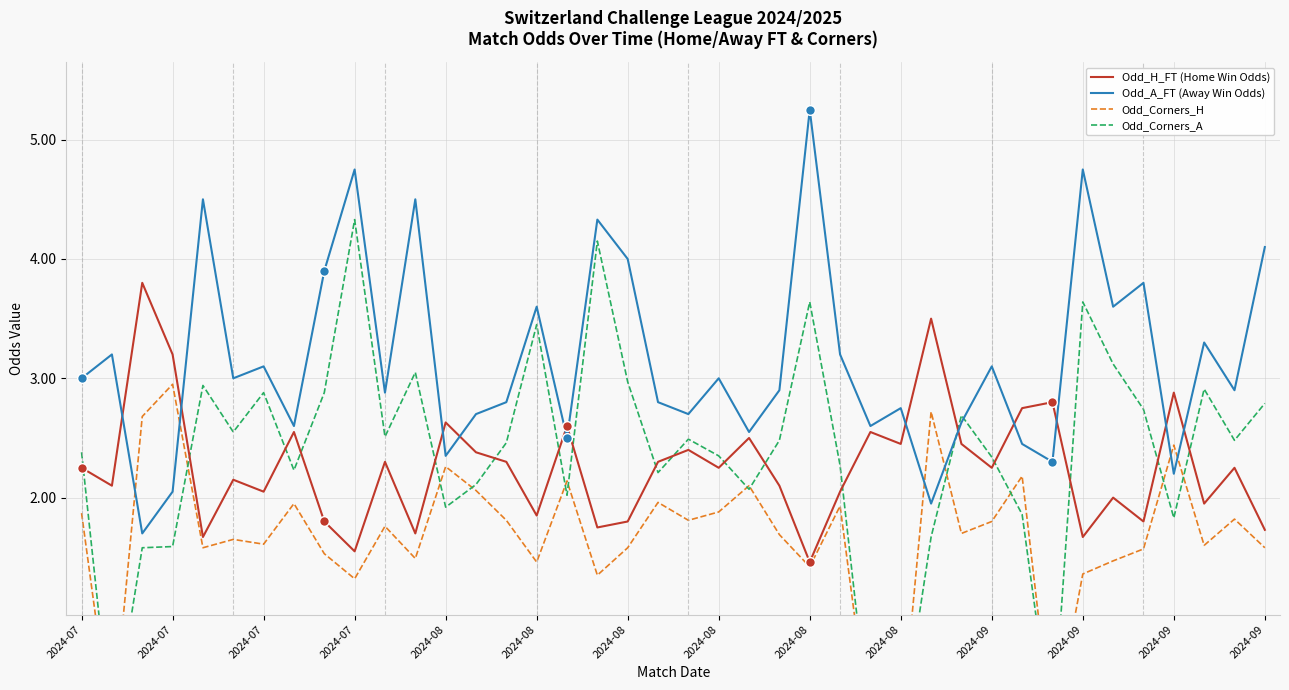

At which category does Odd_A_FT (Away Win Odds) reach its first local peak?

2024-07